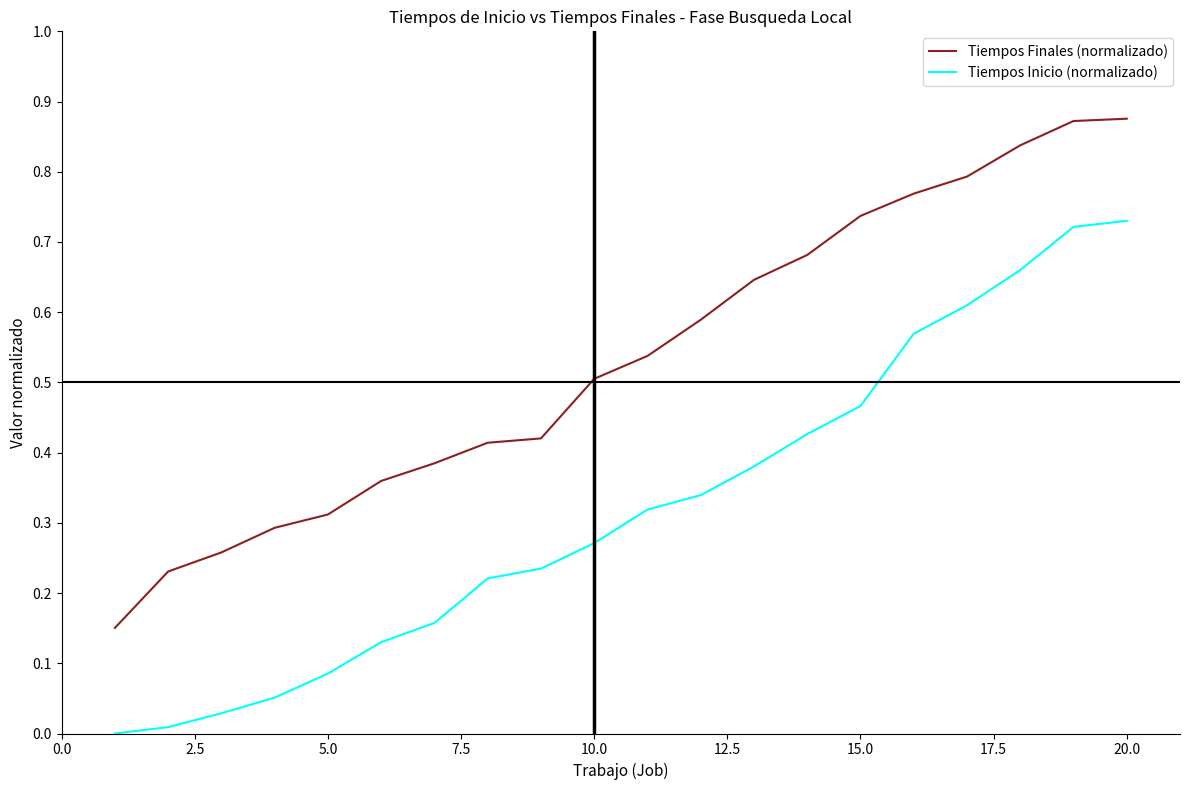

Rank the series by their maximum value, from lowest to highest.

Tiempos Inicio (normalizado), Tiempos Finales (normalizado)